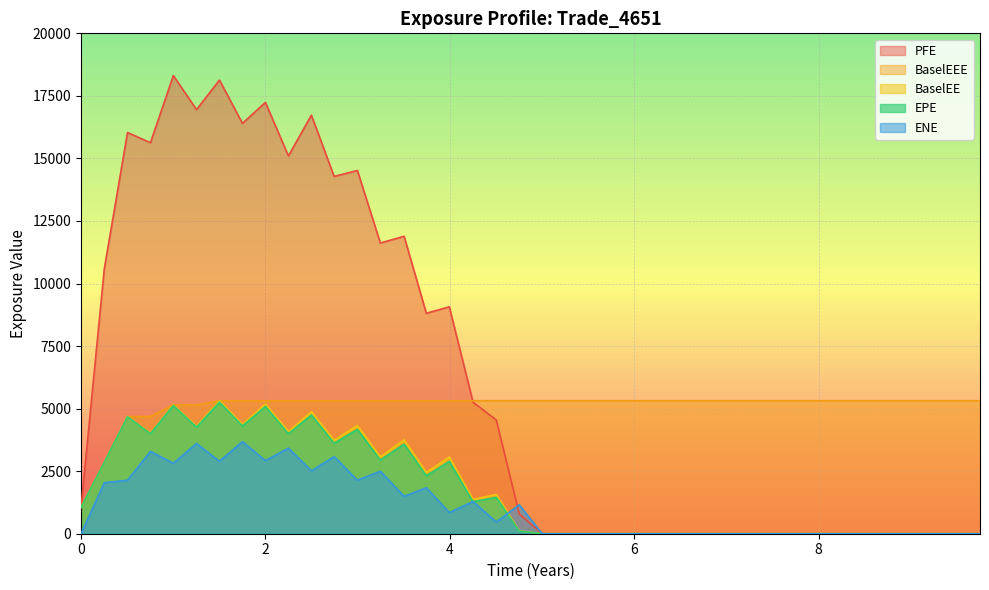

True or false: EPE has a value of 0.0 at 5.50412.

True